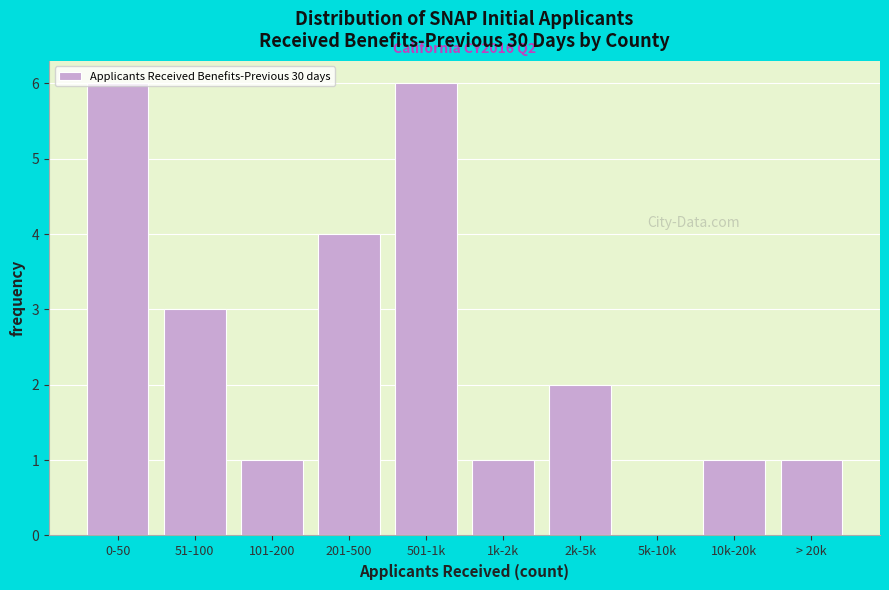

The value at 101-200 is 0. True or false?

False